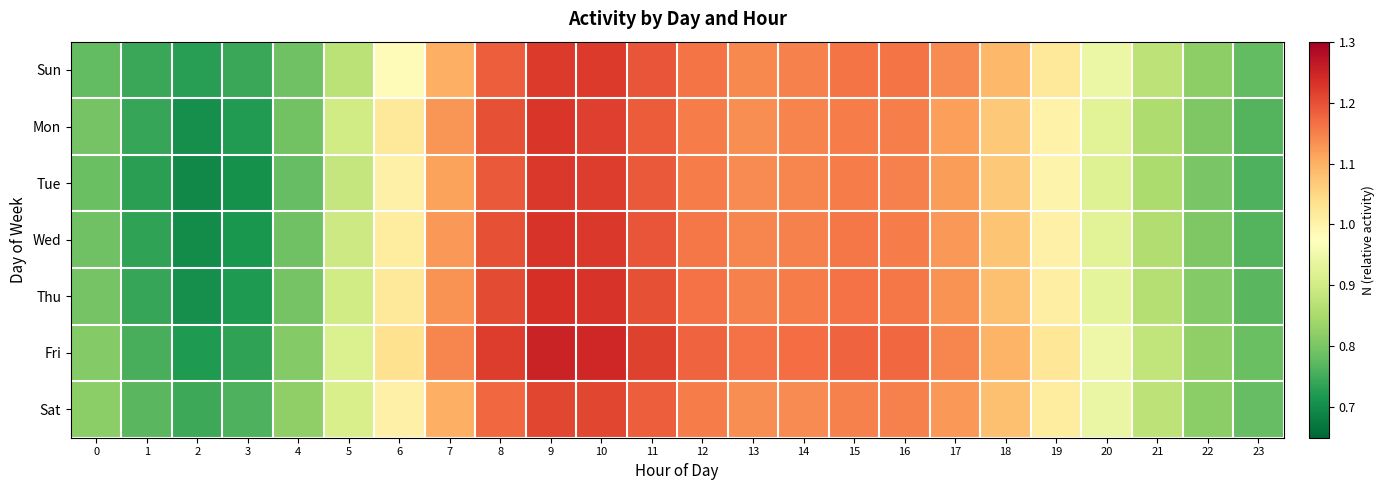

At 17, list the series in order from smallest to largest.

Mon, Tue, Wed, Sat, Thu, Sun, Fri